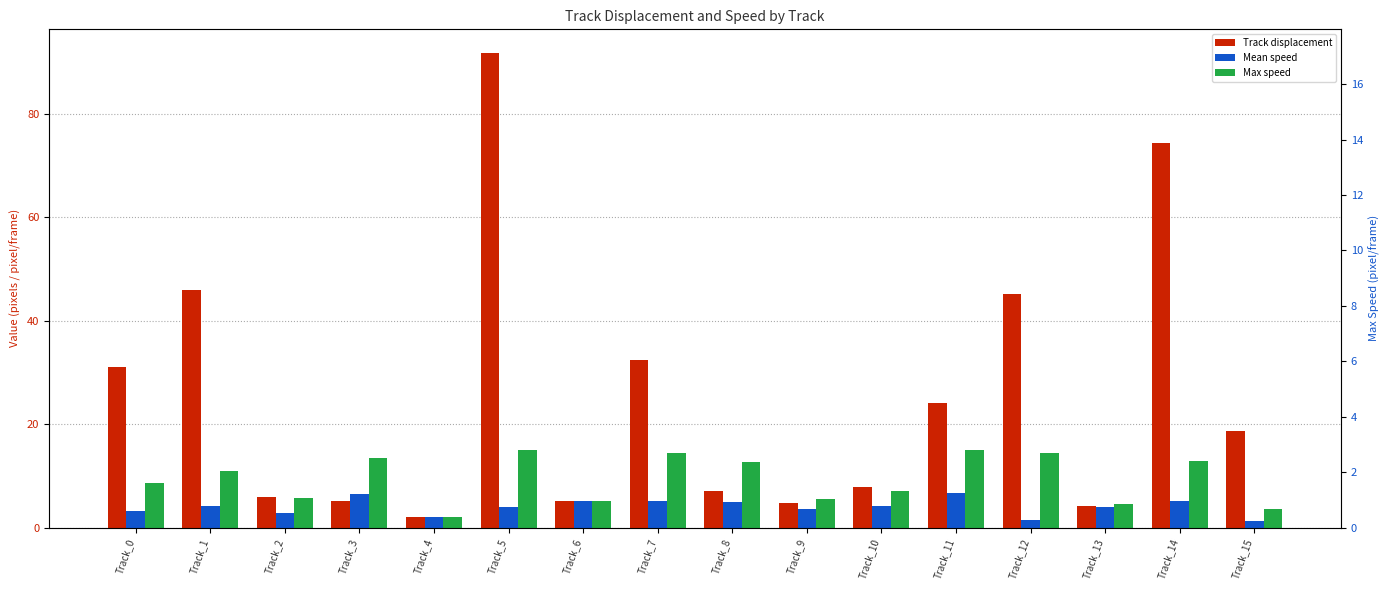

At which label does Mean speed reach its minimum?

Track_15